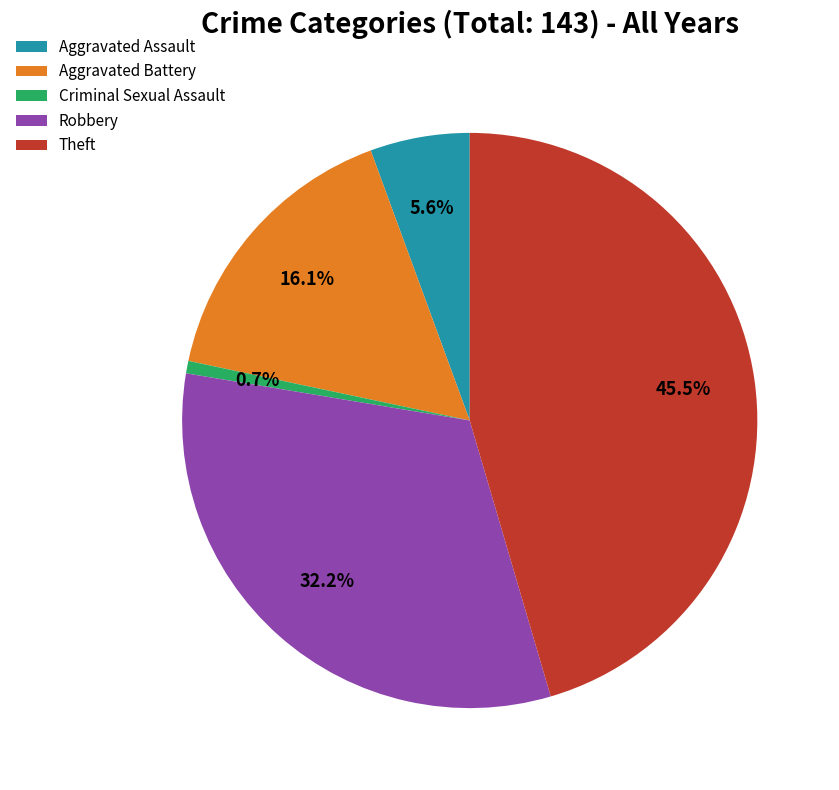

Rank the categories by value from lowest to highest.

Criminal Sexual Assault, Aggravated Assault, Aggravated Battery, Robbery, Theft